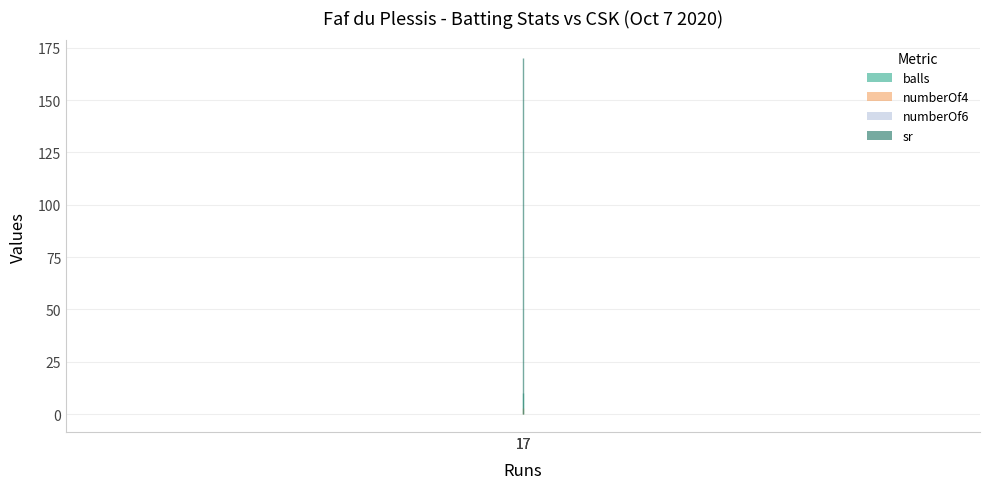

True or false: sr has a value of 170 at 17.

True